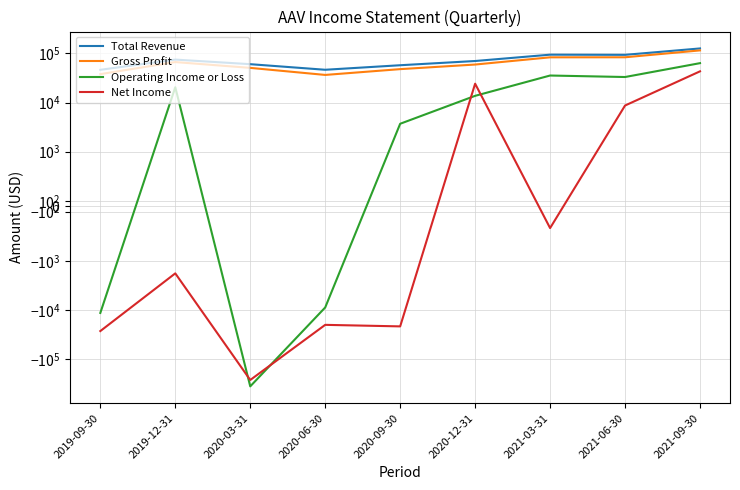

True or false: Gross Profit and Net Income intersect in this chart.

False